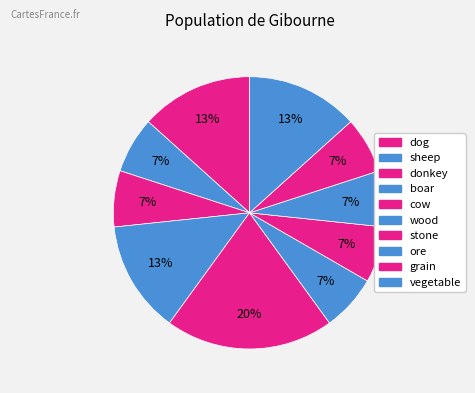

Count the number of slices in the pie.

10